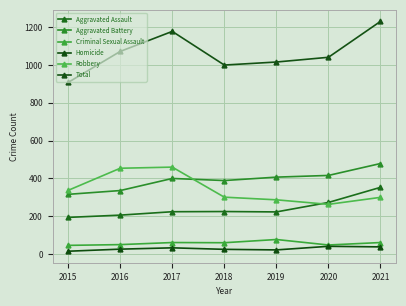

True or false: Criminal Sexual Assault and Robbery intersect in this chart.

False